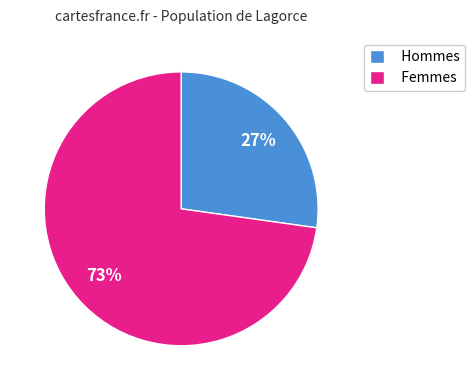

What percentage is the Femmes slice, to the nearest percent?

73%